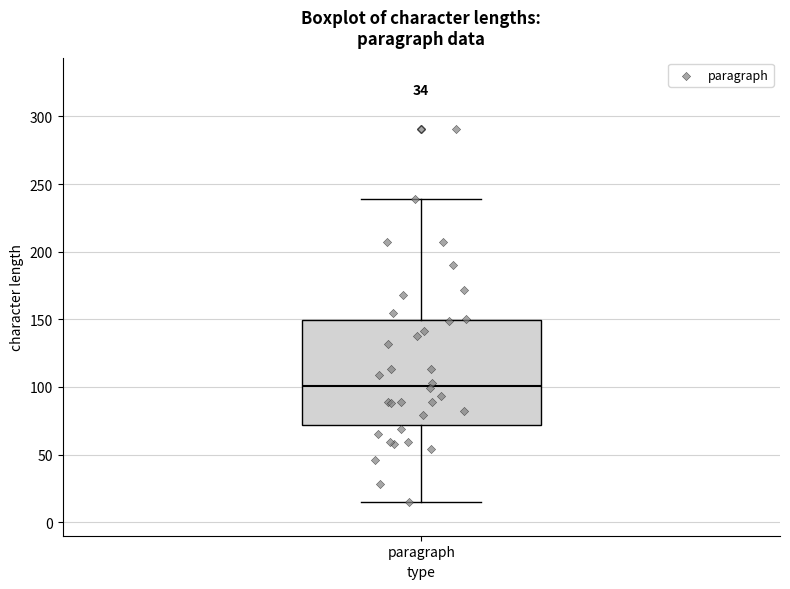

Read this box plot against the y-axis: the position of the median line, the range covered by the box, and the ends of both whiskers. The values are not printed on the chart, so give them approximately, as read against the axis.

median 100, box 70 to 150, whiskers 15 to 240